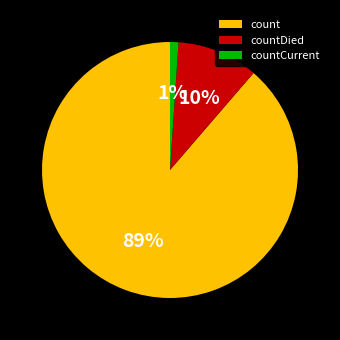

To the nearest percent, what is the combined percentage of countDied and countCurrent?

11%